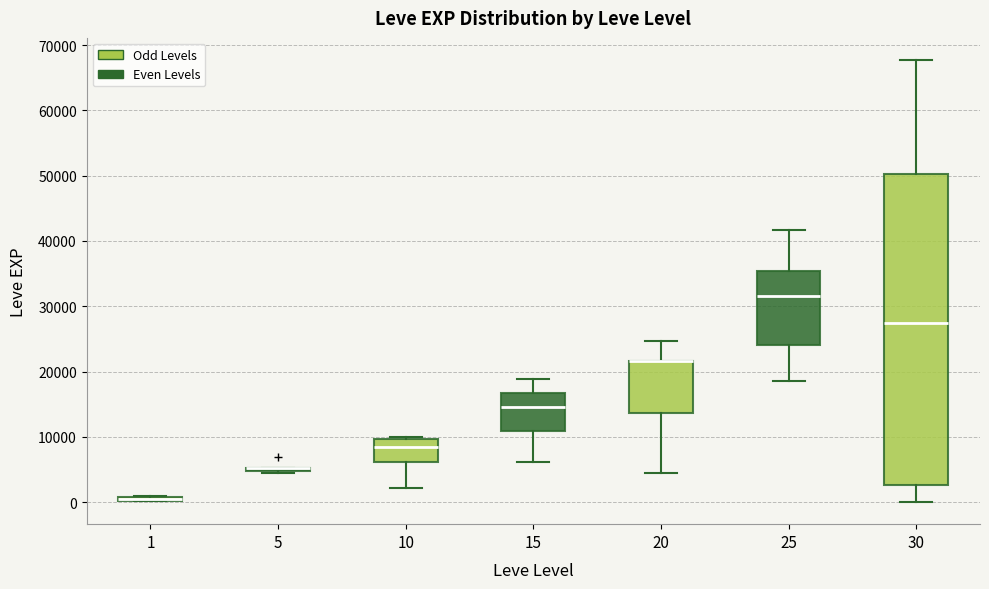

Where is the upper edge of the box at x = 20 on the y-axis? The values are not printed on the chart, so give them approximately, as read against the axis.

22000